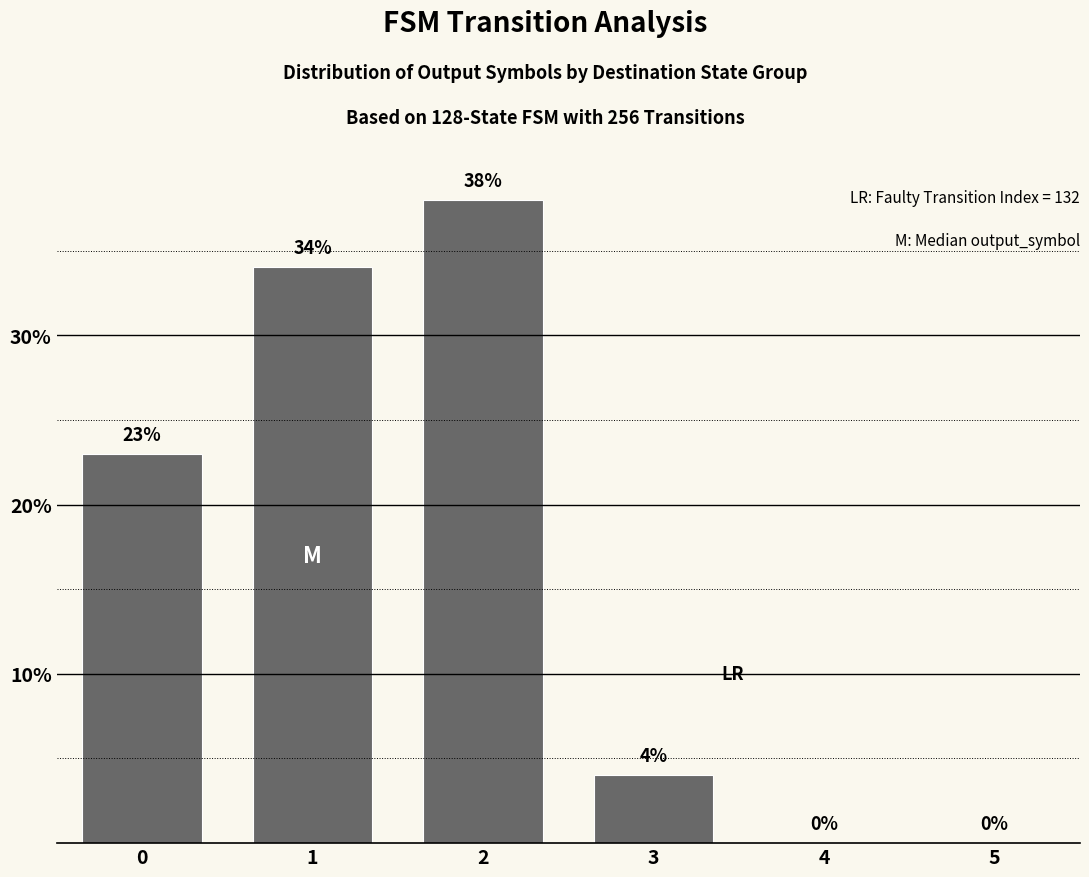

What is the ratio of the value at 3 to the value at 0?

0.2